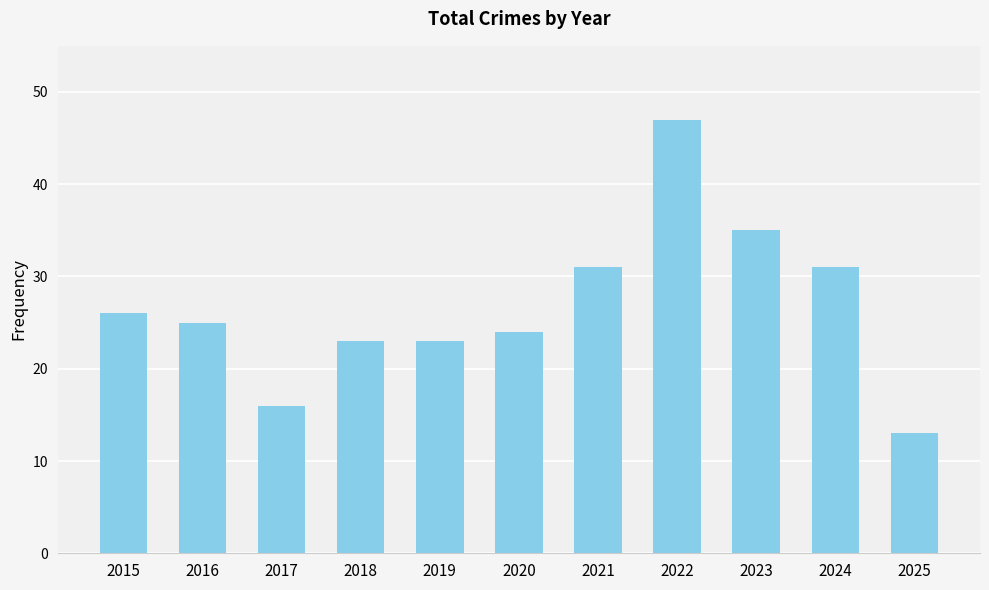

Reading left to right, transcribe all the data shown in this chart.

2015=26	2016=25	2017=16	2018=23	2019=23	2020=24	2021=31	2022=47	2023=35	2024=31	2025=13